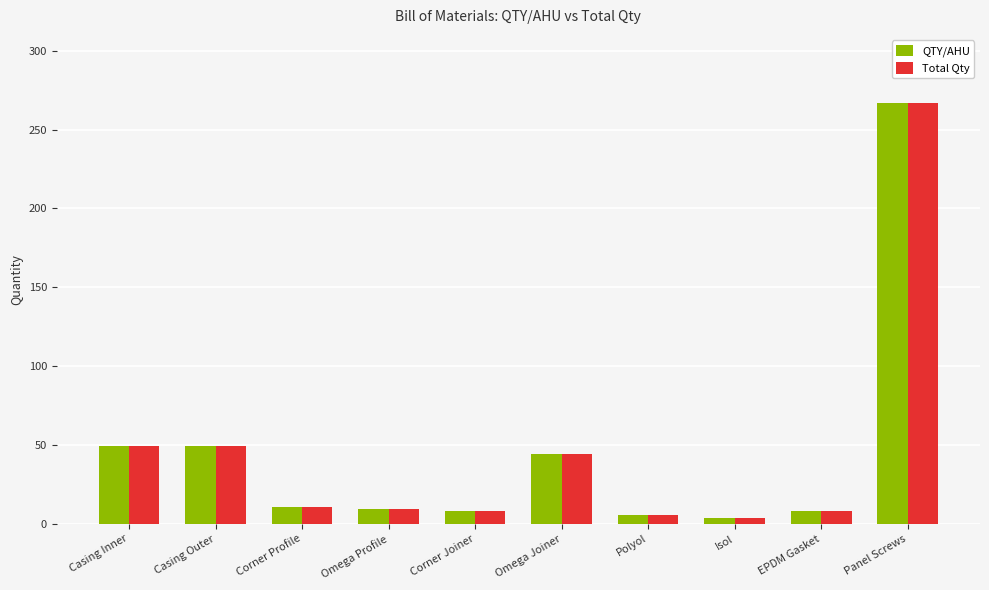

What value does the Total Qty series have at Omega Joiner?

44.0